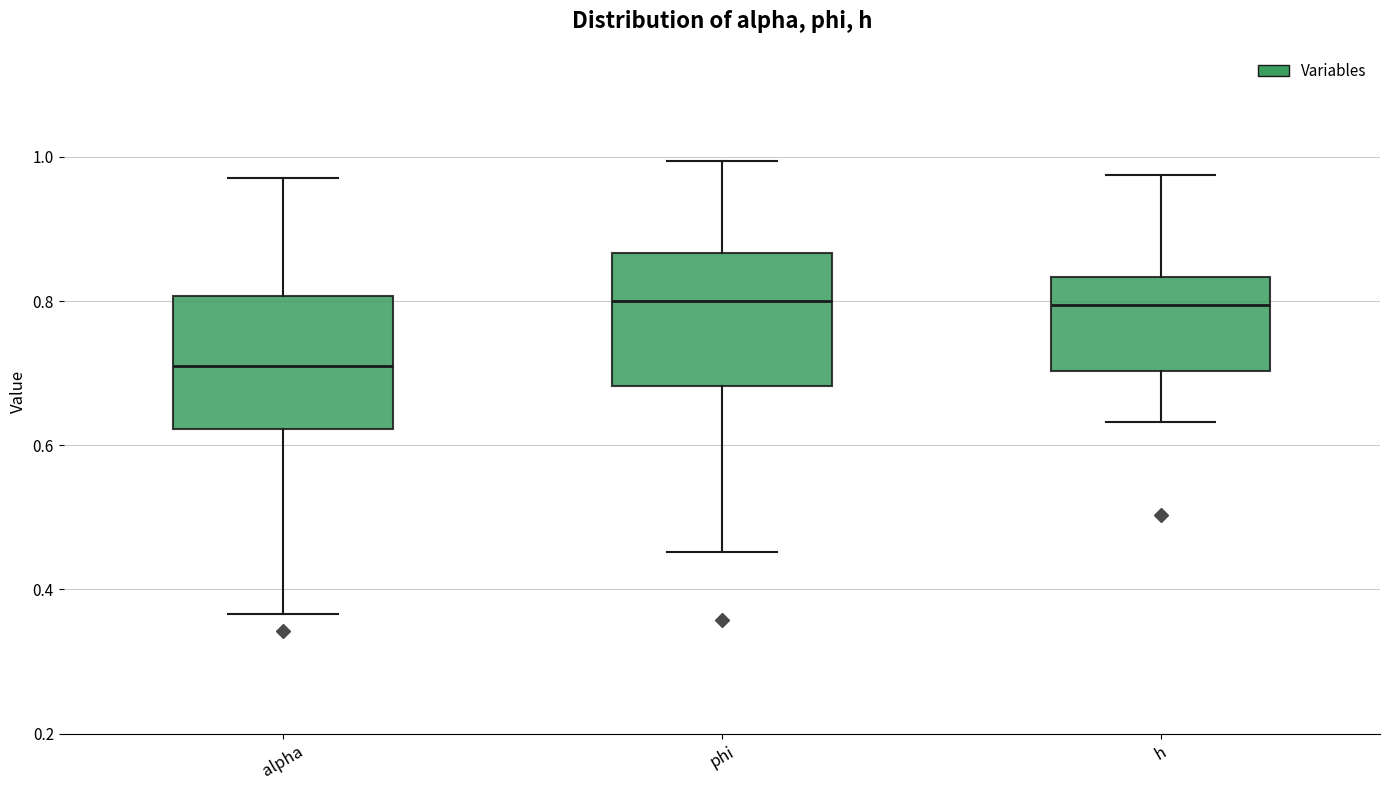

Reading left to right, transcribe this box plot: for each box, give where its median line is, the range the box spans, and where its two whiskers end, as read against the y-axis. The values are not printed on the chart, so give them approximately, as read against the axis.

alpha: median 0.72, box 0.62 to 0.80, whiskers 0.36 to 0.98
phi: median 0.80, box 0.68 to 0.86, whiskers 0.46 to 1.00
h: median 0.80, box 0.70 to 0.84, whiskers 0.64 to 0.98